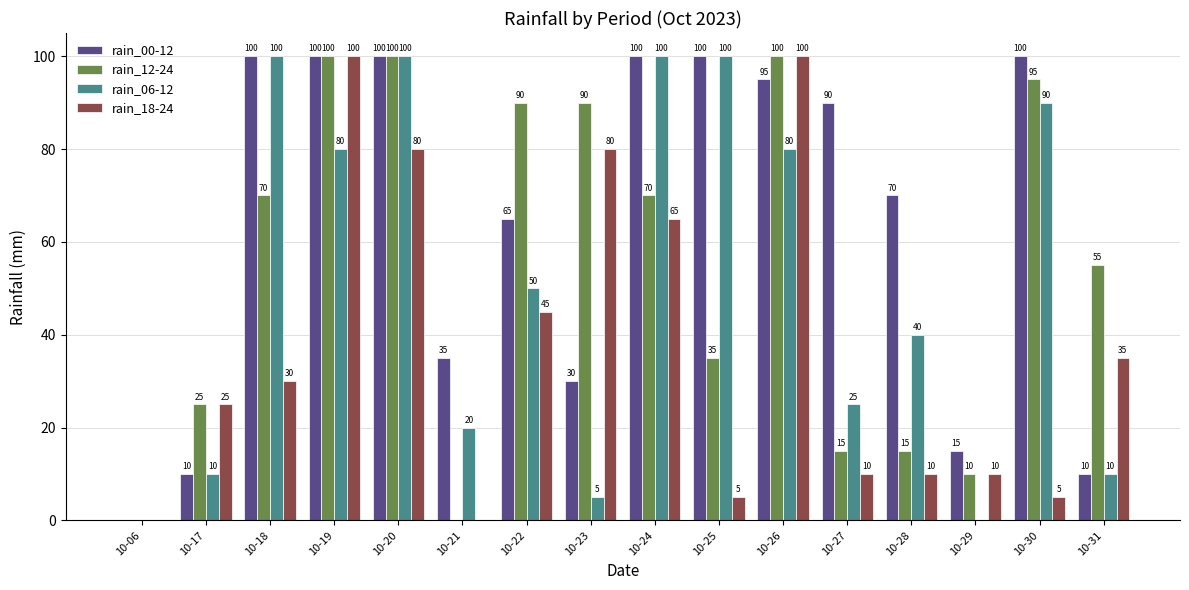

What is the sum of the rain_12-24 values at 10-20 and 10-17?

125